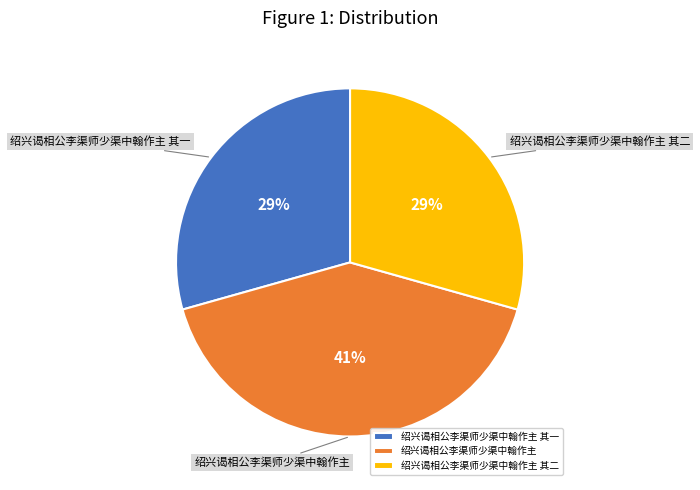

What percentage is the 绍兴谒相公李渠师少渠中翰作主 其二 slice, to the nearest percent?

29%